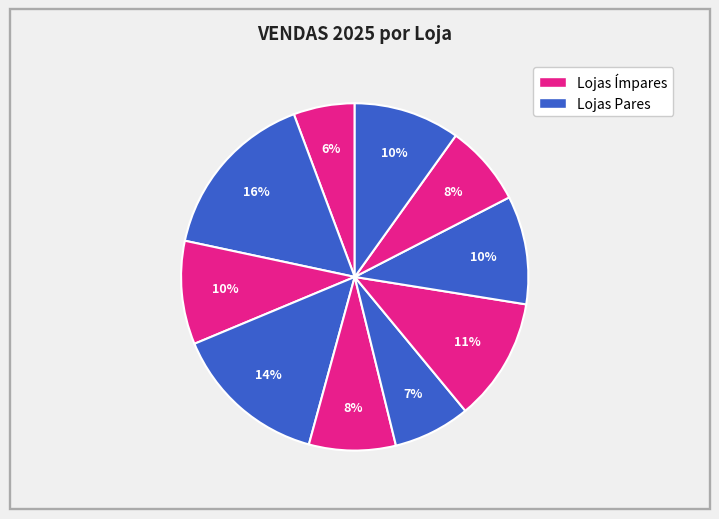

To the nearest percent, what is the average slice percentage?

10%